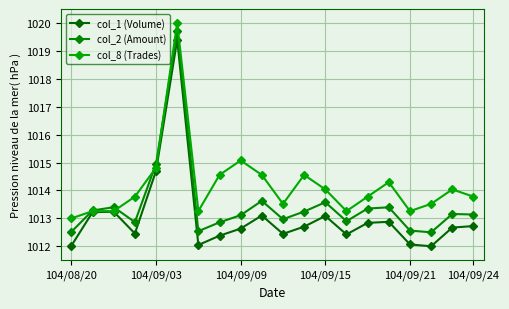

True or false: col_2 (Amount) and col_1 (Volume) cross at least once.

False